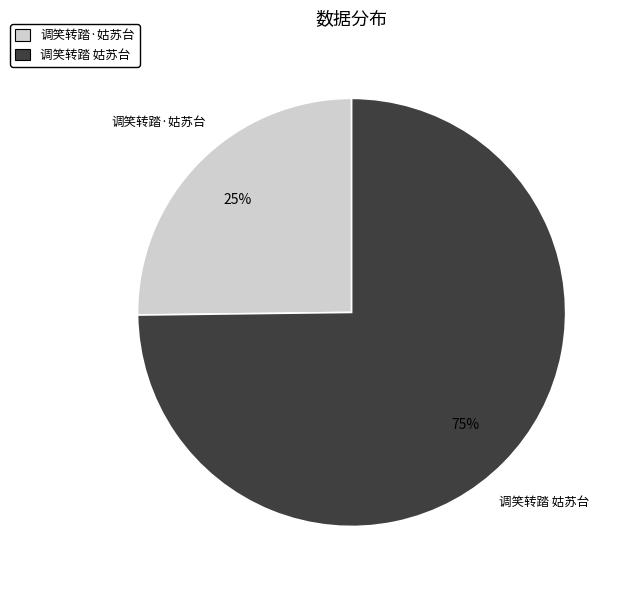

Which category has the biggest portion of the pie?

调笑转踏 姑苏台